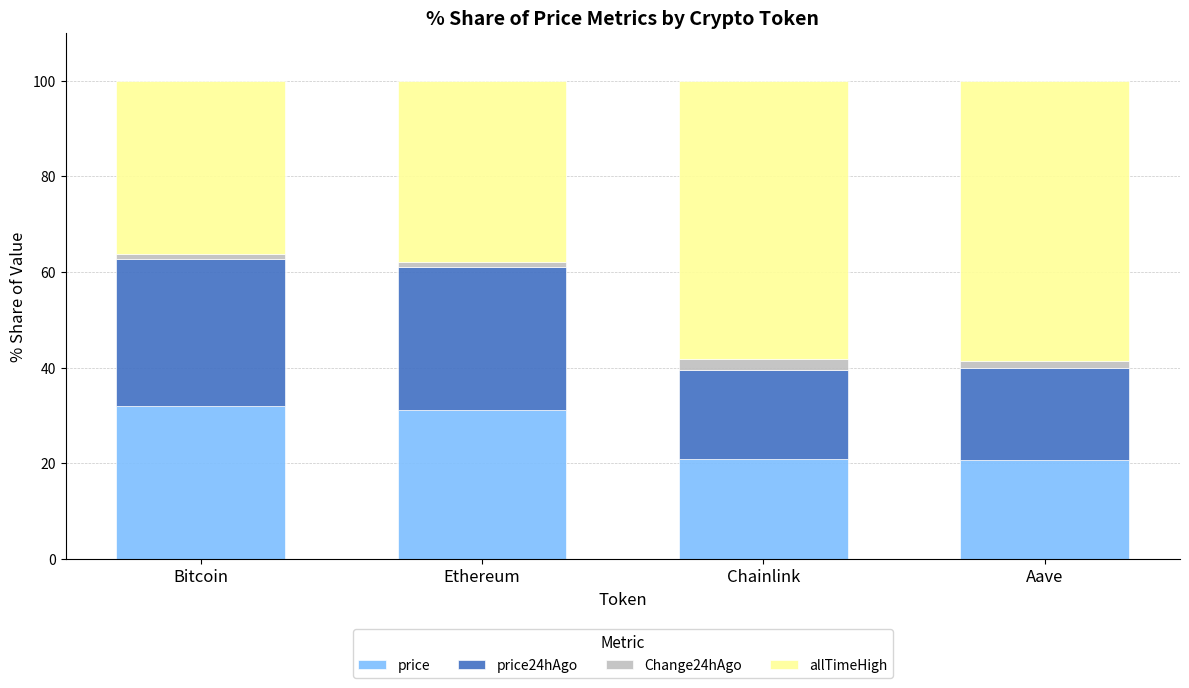

What is the minimum value for price?

20.7